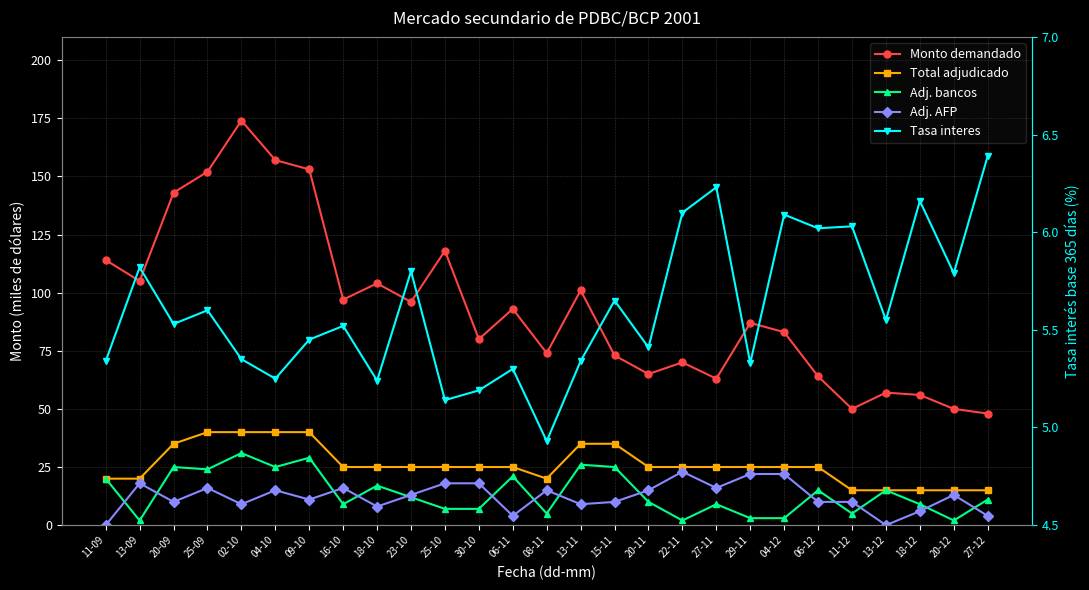

Is the value of Monto demandado at 04-12 greater than the value of Adj. bancos at 18-10?

Yes